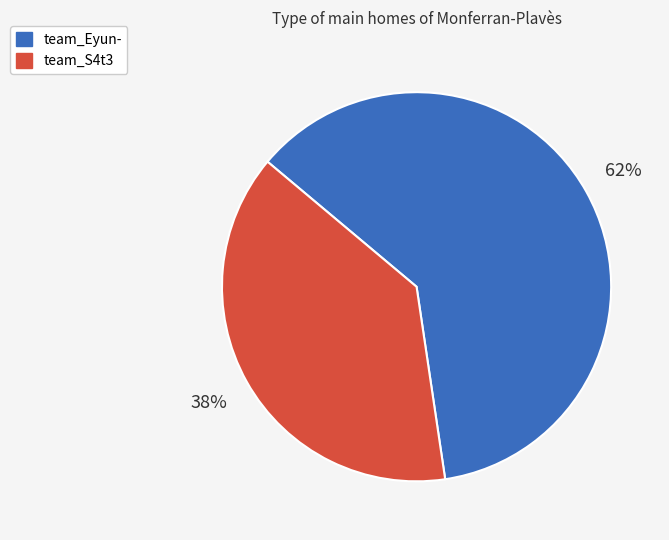

Which category accounts for the majority?

team_Eyun-